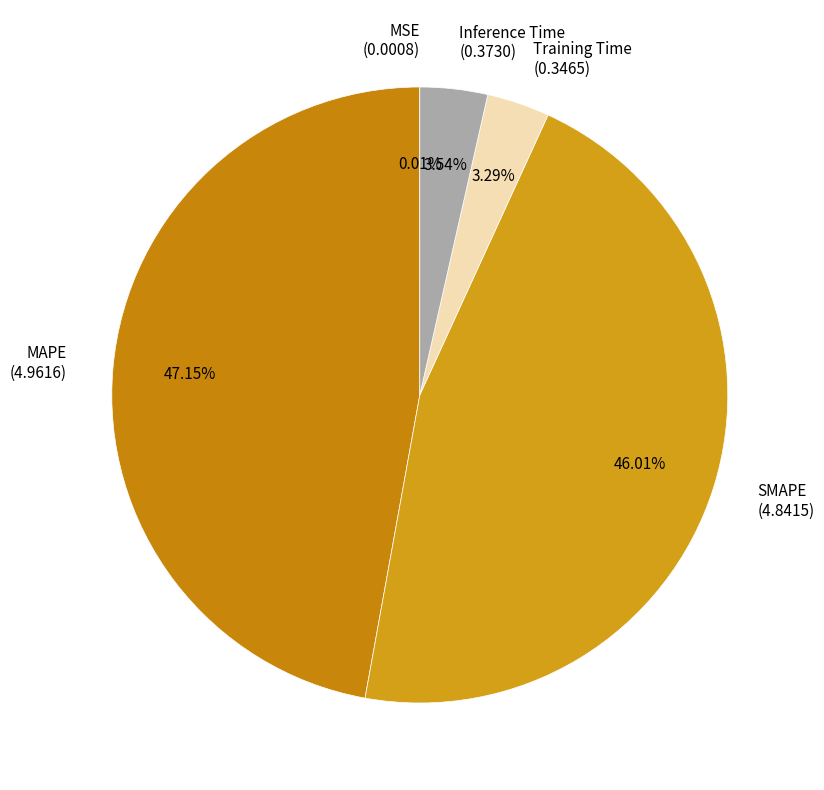

What is the largest slice in the pie chart?

MAPE